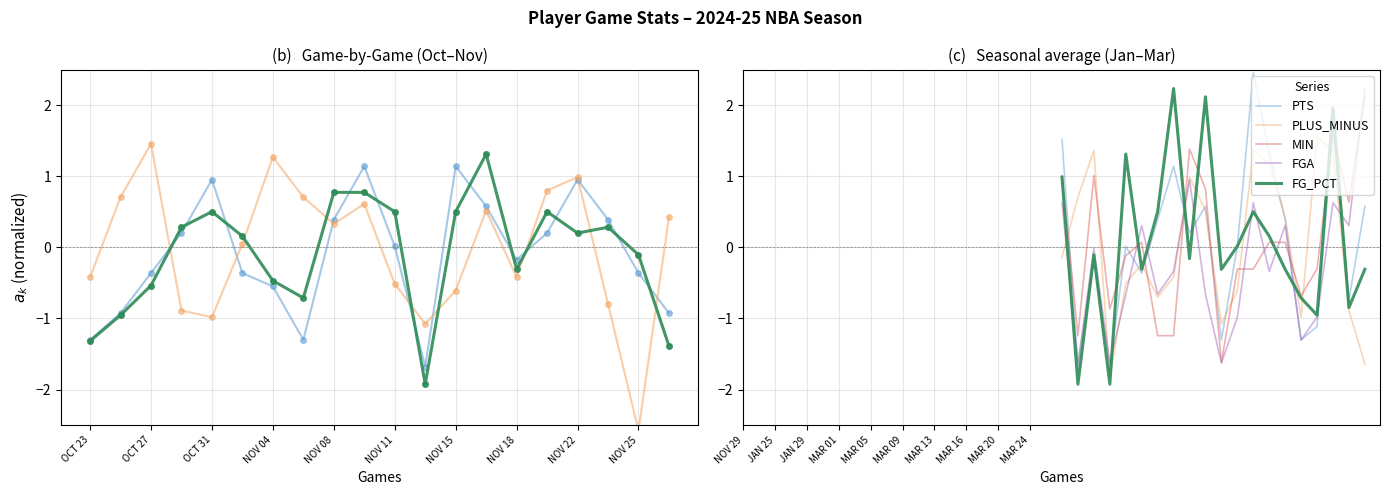

What are all the series names shown in the legend?

PTS, PLUS_MINUS, FG_PCT, MIN, FGA